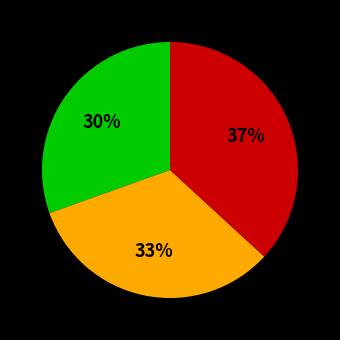

To the nearest percent, what is the average slice percentage?

33%